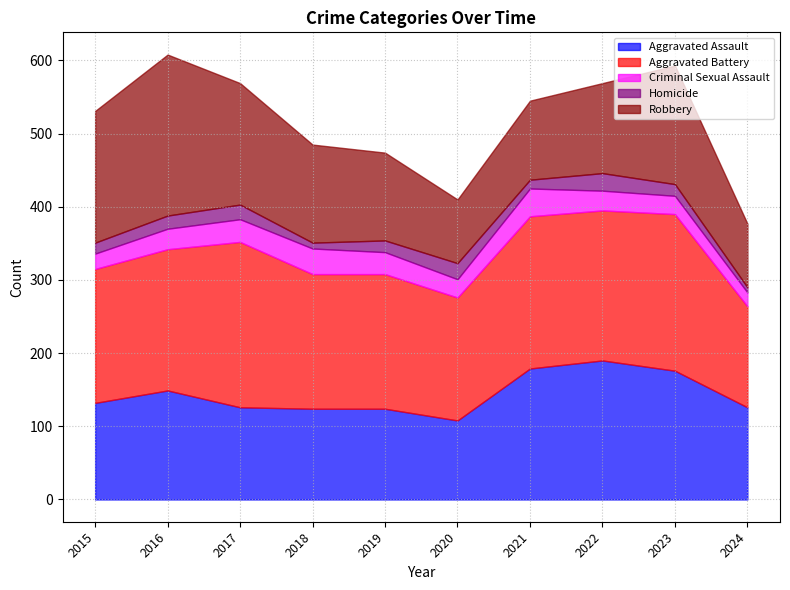

Where is Homicide nearest to the value 15?

2015